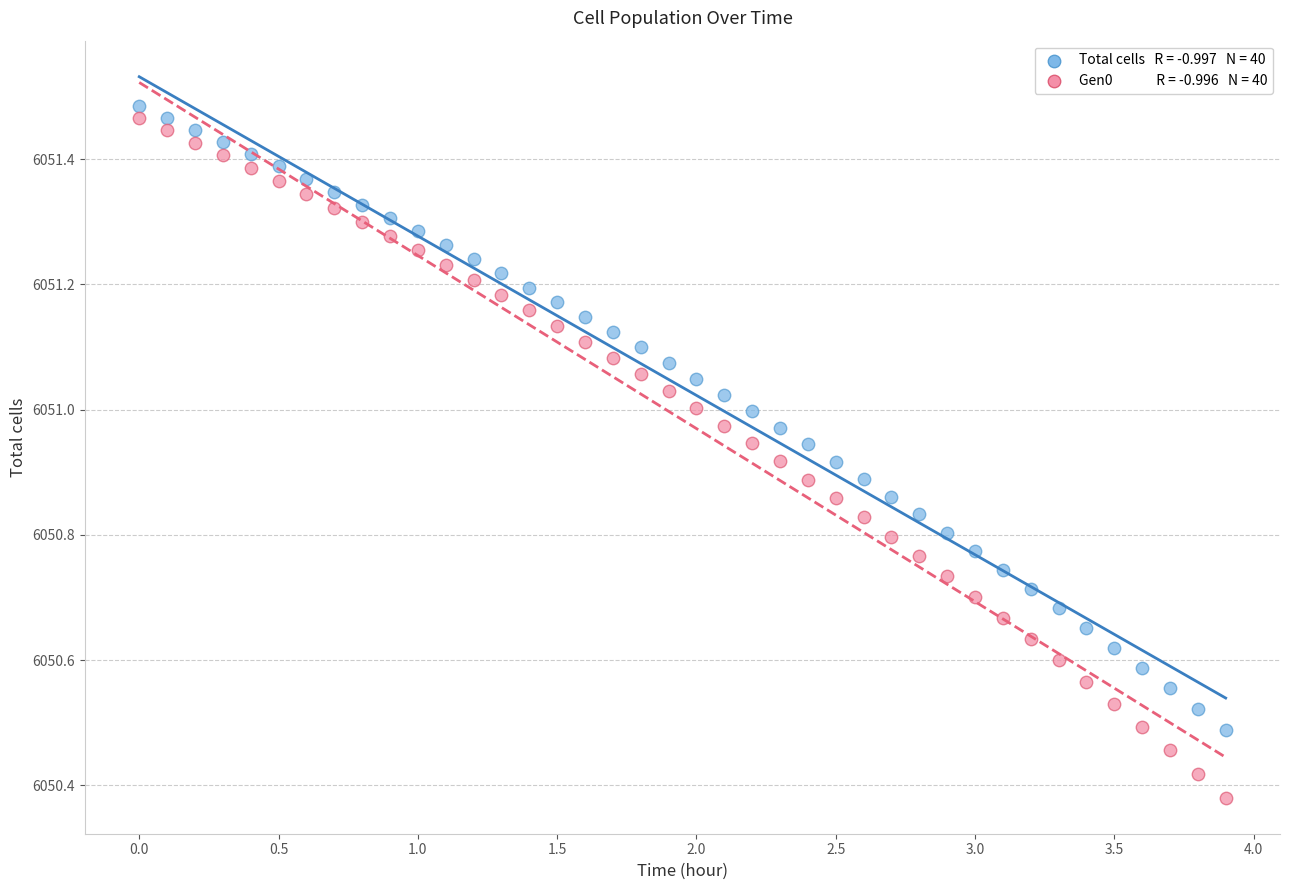

Across all data points, what is the range of Y values (max minus min)?

1.1